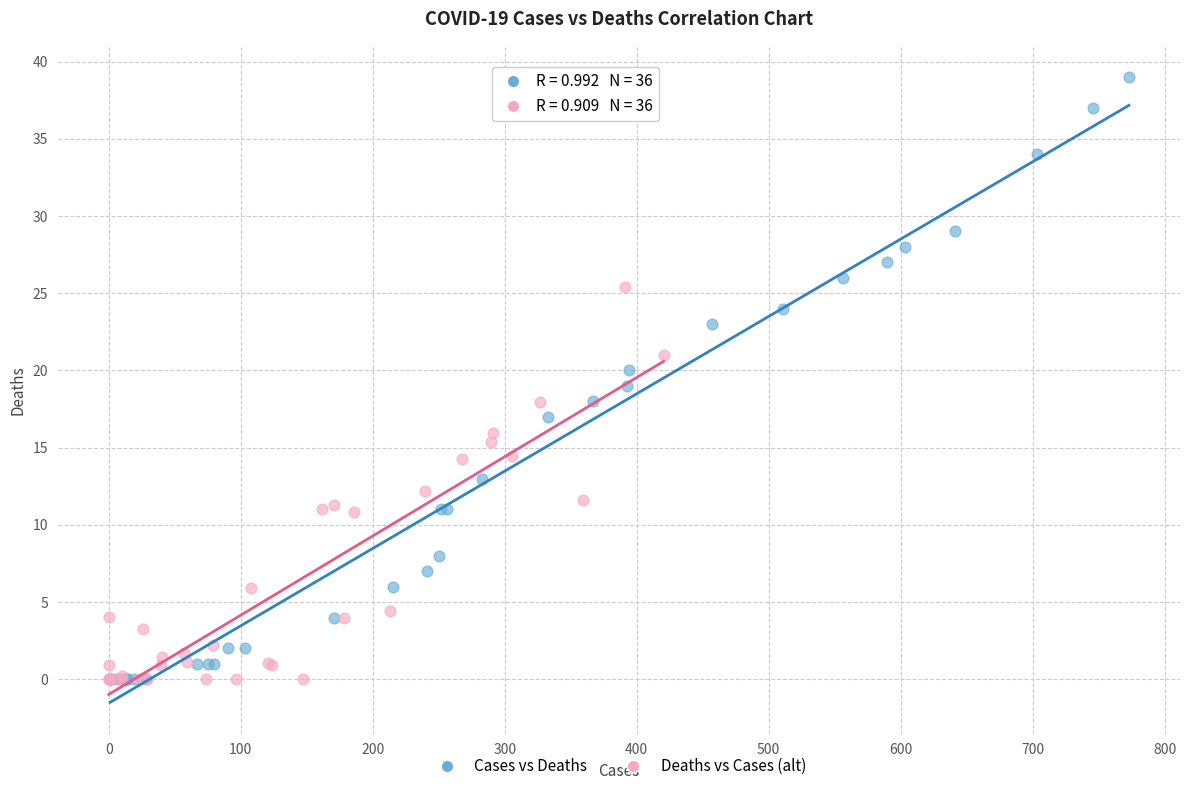

Which series contains the highest Y value?

Cases vs Deaths